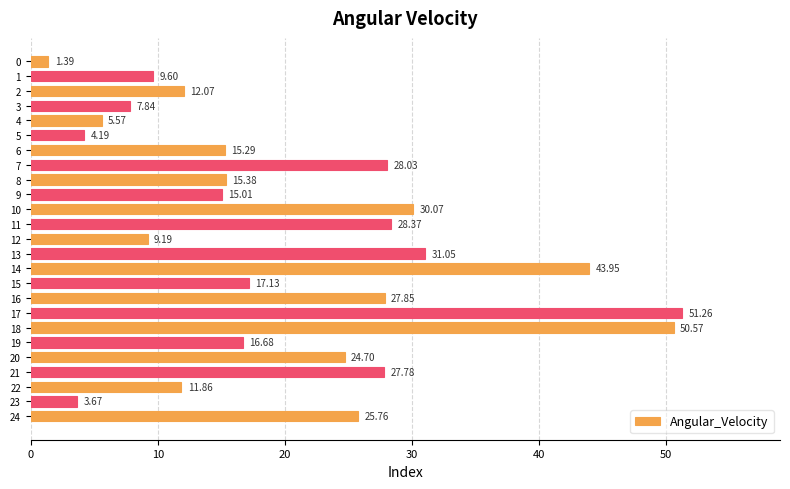

What is the ratio of the value at 14 to the value at 18?

0.9